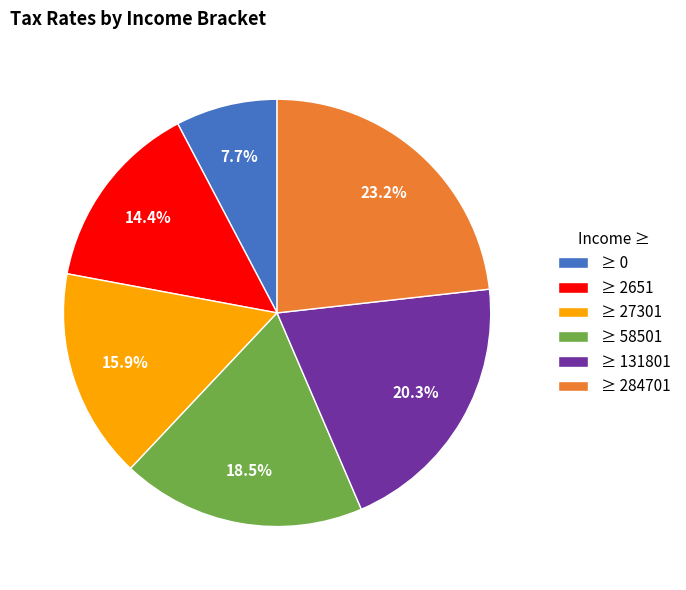

Is ≥ 2651 the majority of the pie?

No